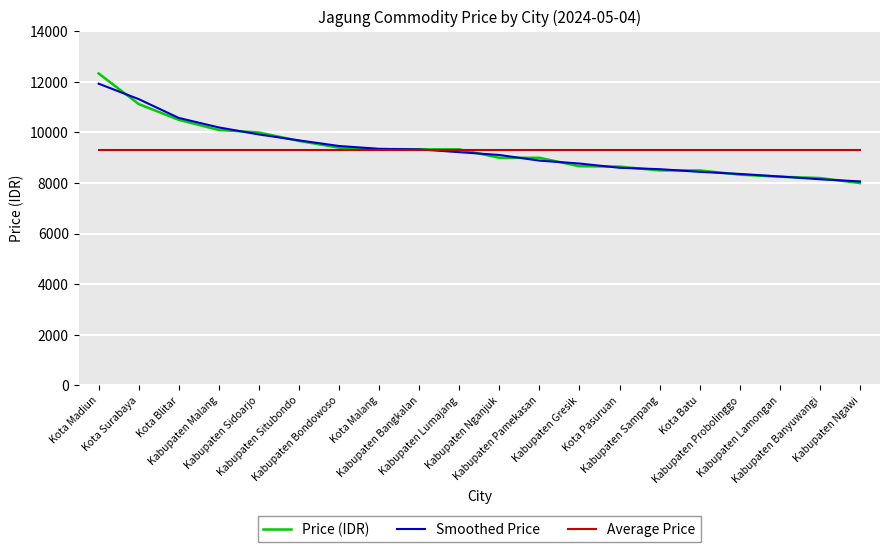

What is the minimum value shown in the chart?

8000.0